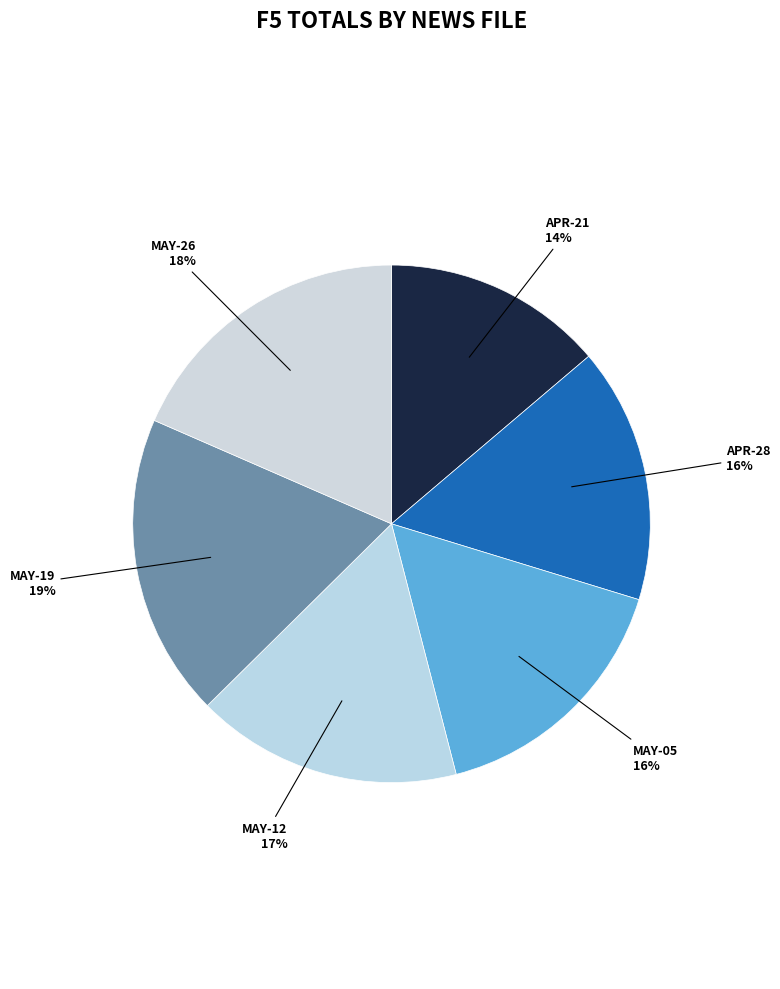

How many segments does this pie chart have?

6